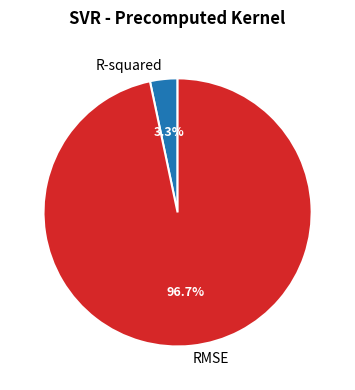

Which has a higher value, R-squared or RMSE?

RMSE